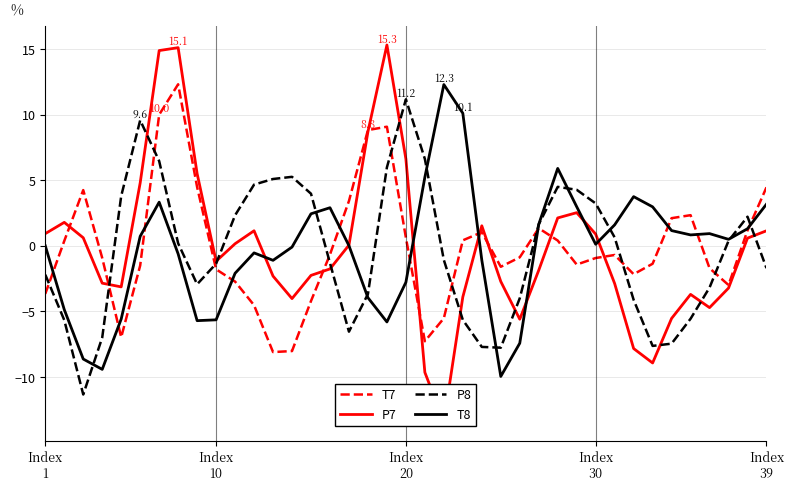

What is the minimum value for T7?

-8.1